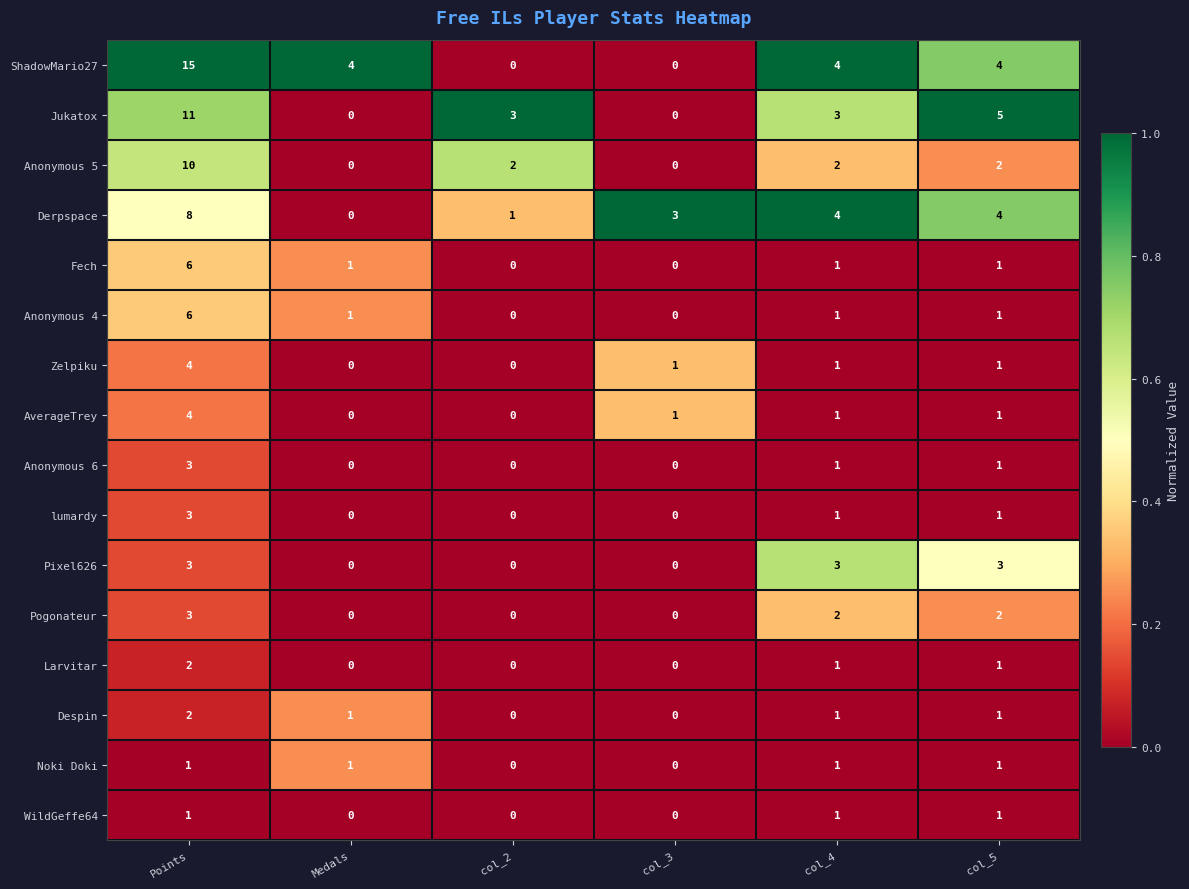

At how many categories does at least one series exceed 2?

6